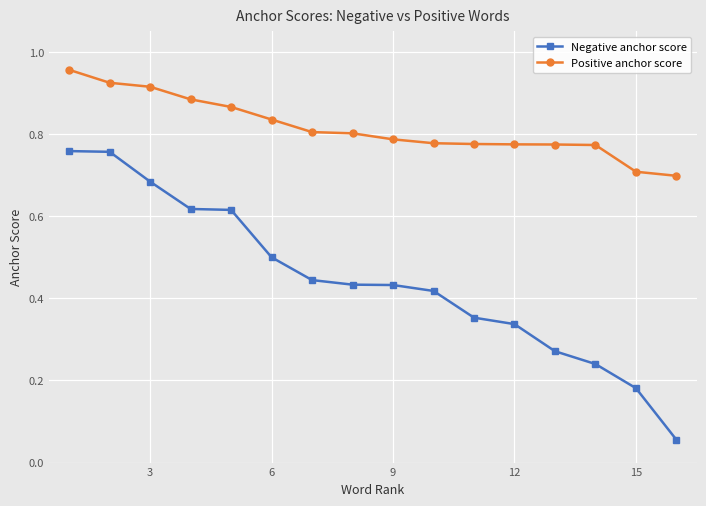

List the series in order of their peak value, lowest first.

Negative anchor score, Positive anchor score